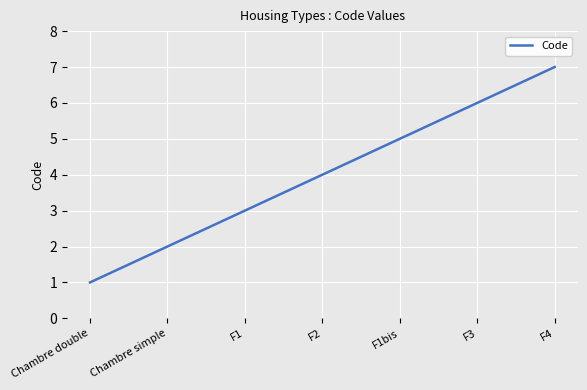

What position from the left is Chambre simple?

2